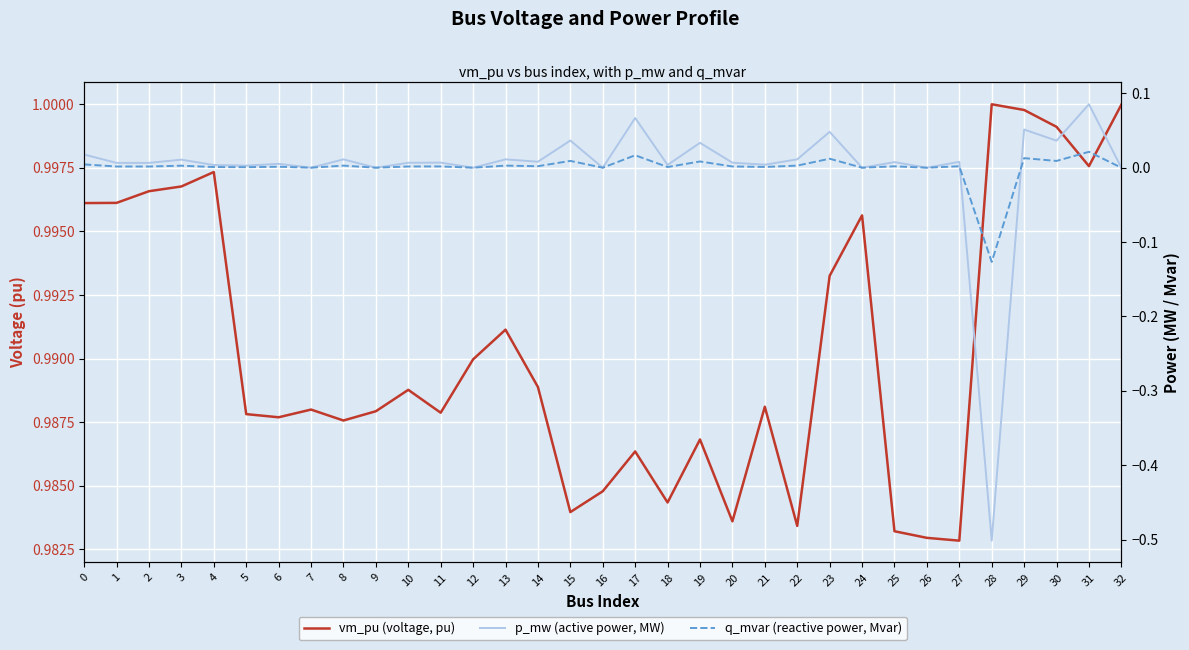

What is the approximate value of q_mvar (reactive power, Mvar) at 28?

-0.1